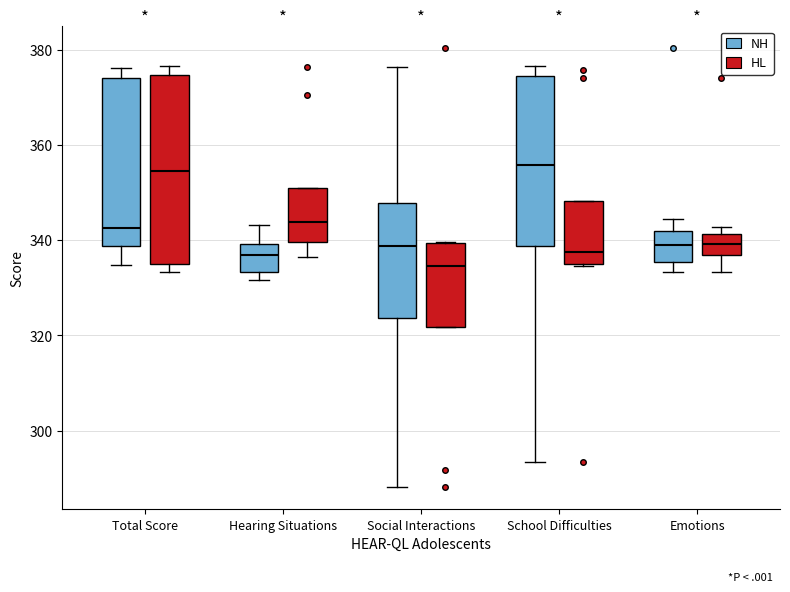

Which box is the tallest, from its lower edge to its upper edge?

Total Score (HL)